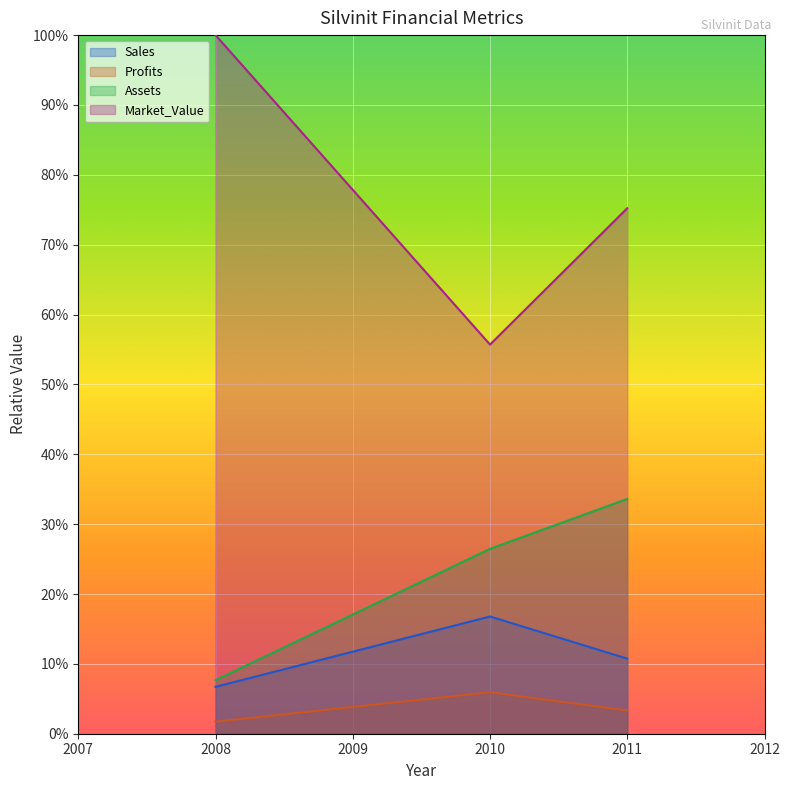

Which series has the largest total across all categories?

Market_Value